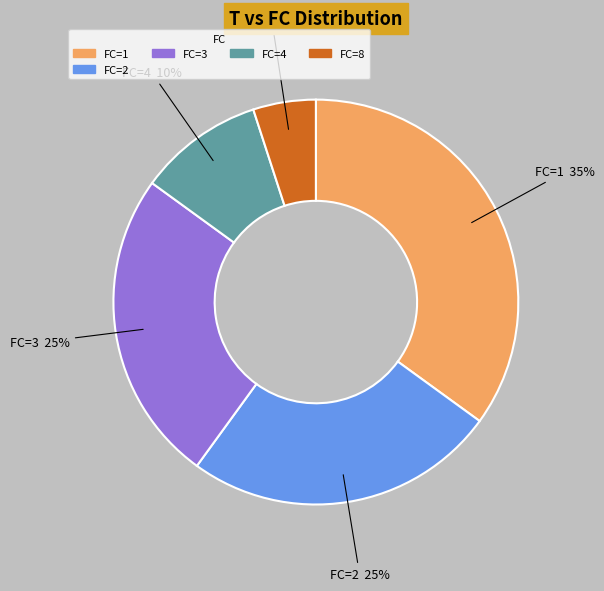

Is there any slice that represents more than half of the pie?

No